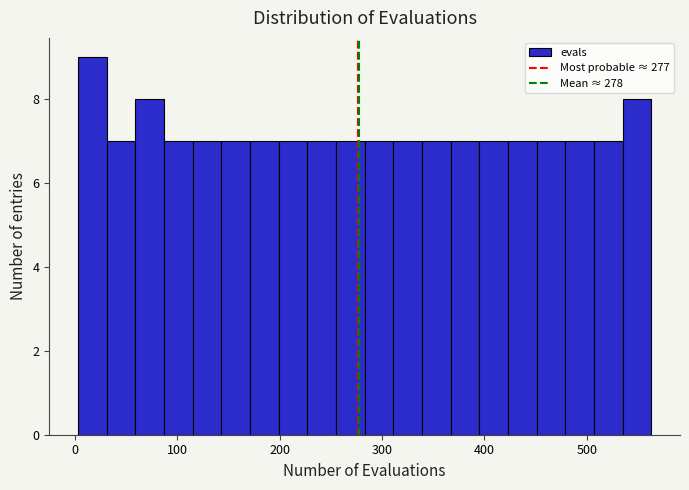

Read against the x-axis, roughly where is the centre of the tallest bar?

20